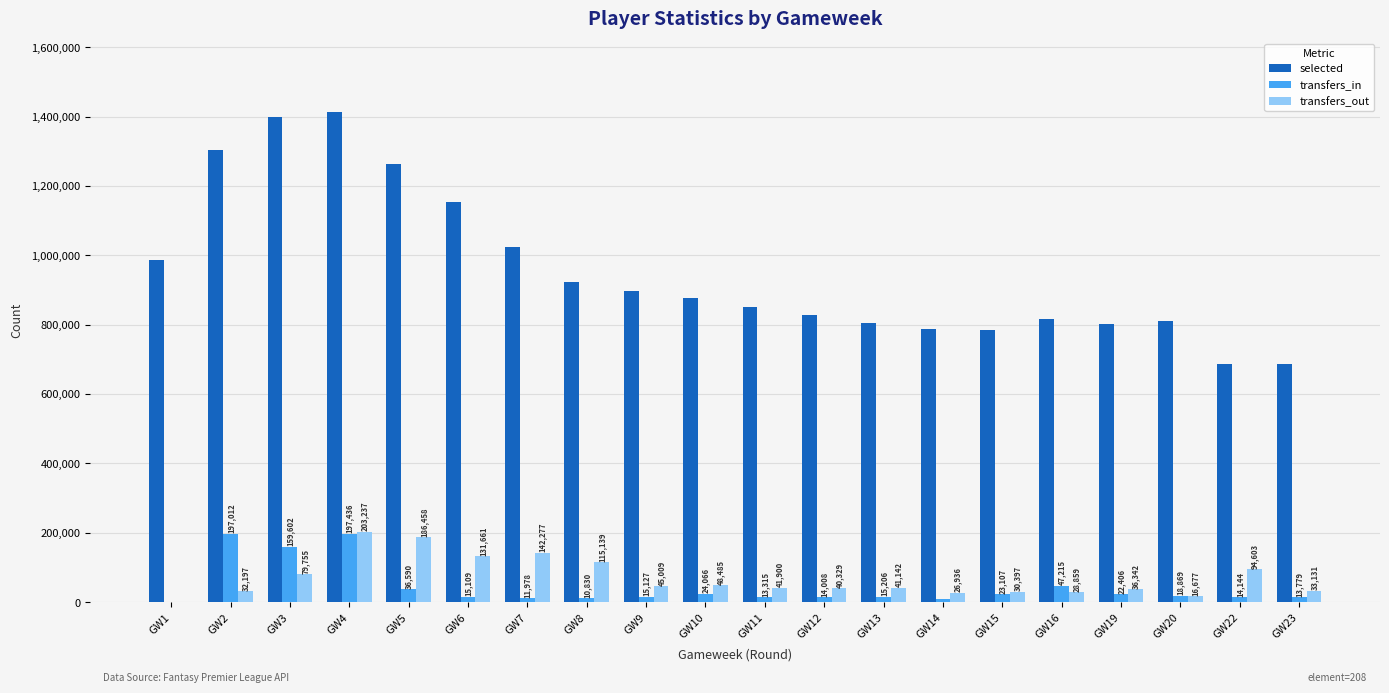

What is the spread (max minus min) of values at GW7?

1012415